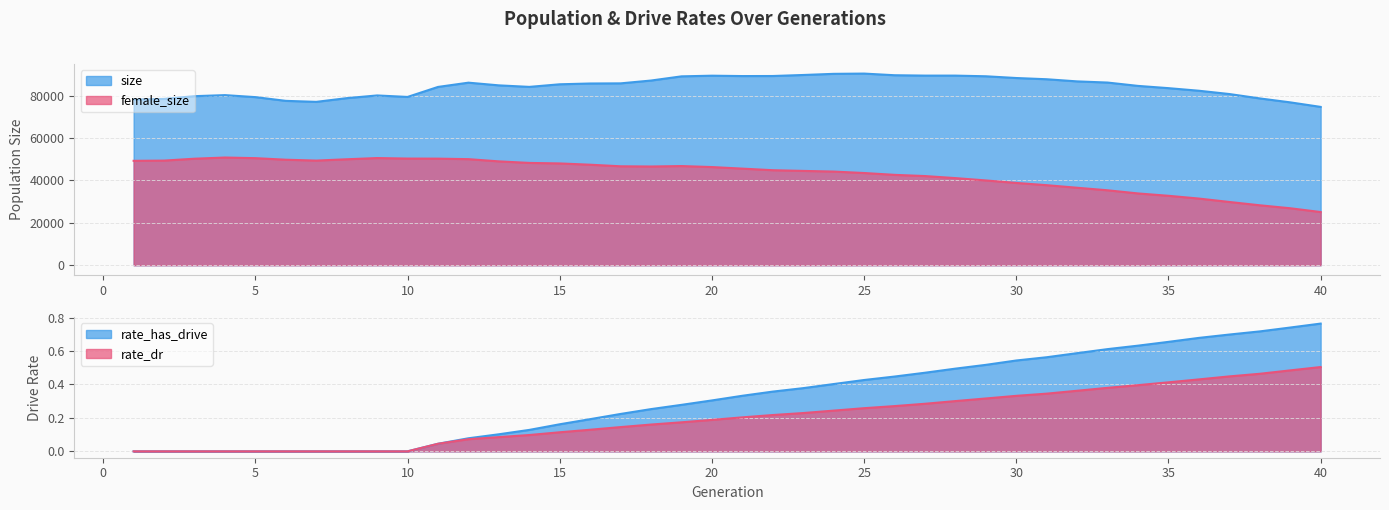

How many series are shown in this chart?

4